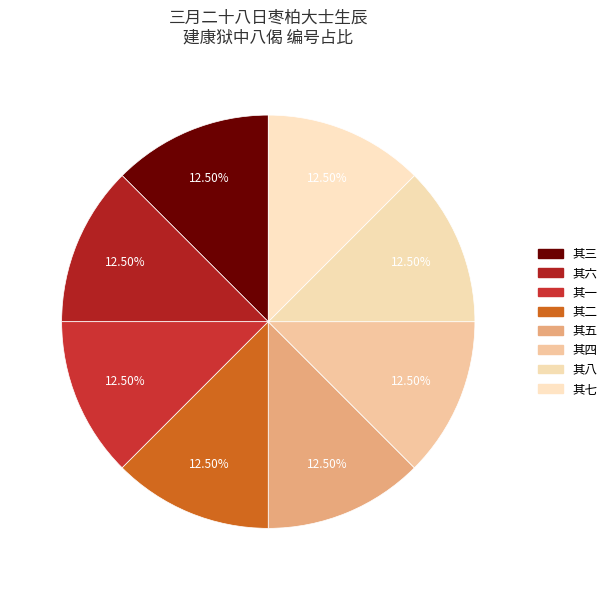

What is the total percentage of 其二 and 其五?

25.0%